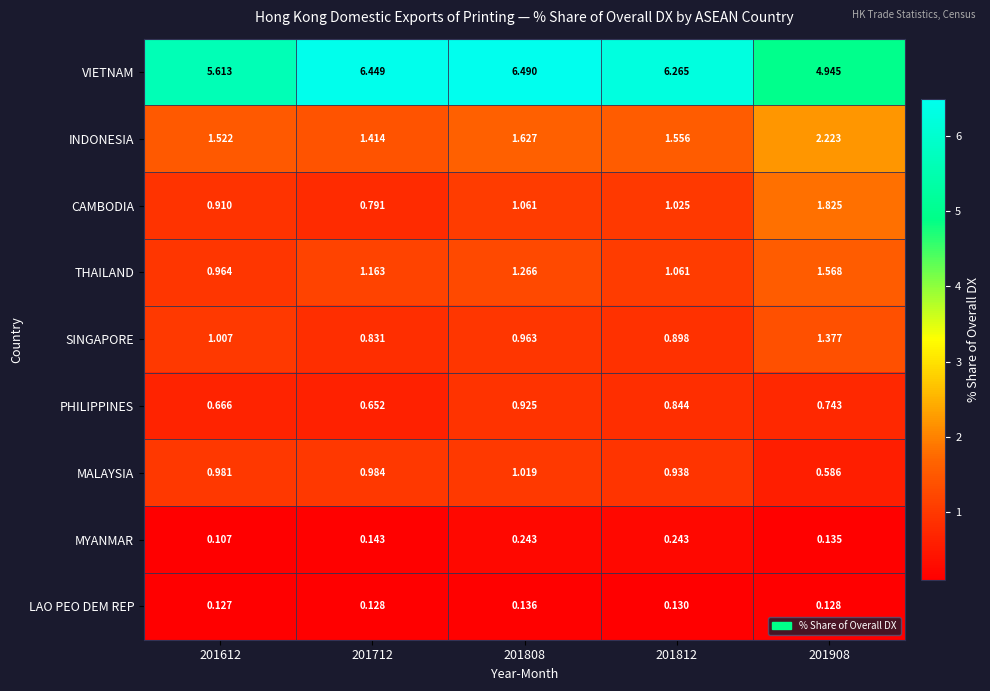

Which series changed the most between 201812 and 201908?

VIETNAM